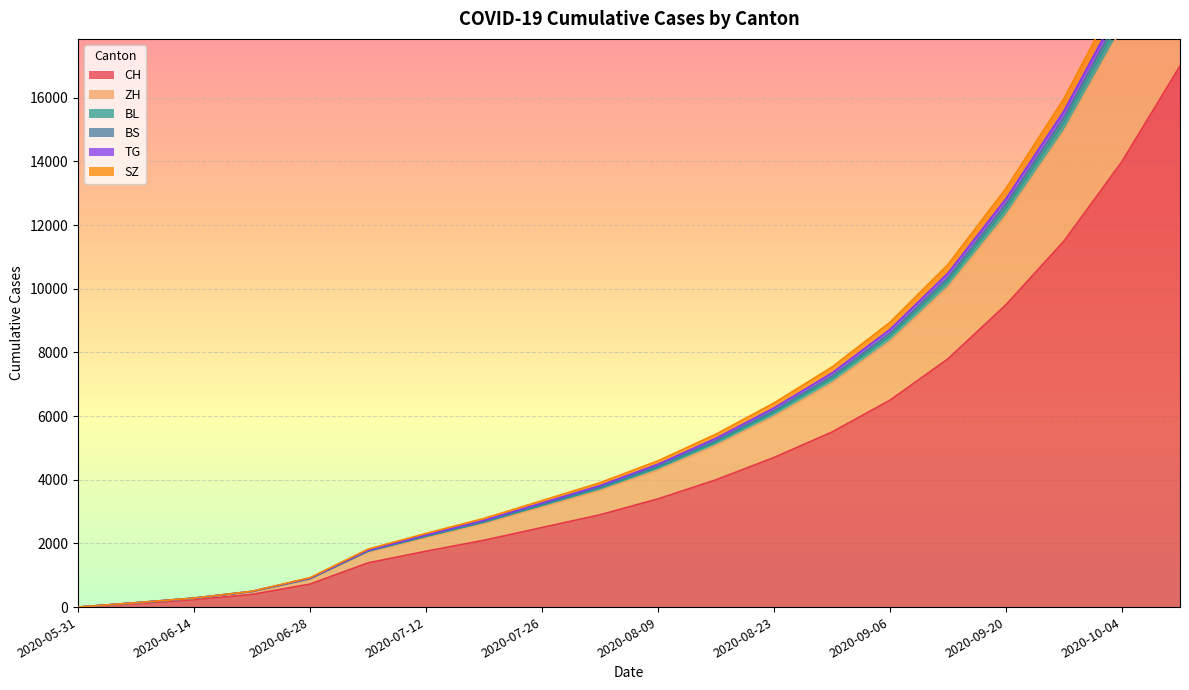

Between 2020-09-13 and 2020-08-30, which is larger?

2020-09-13